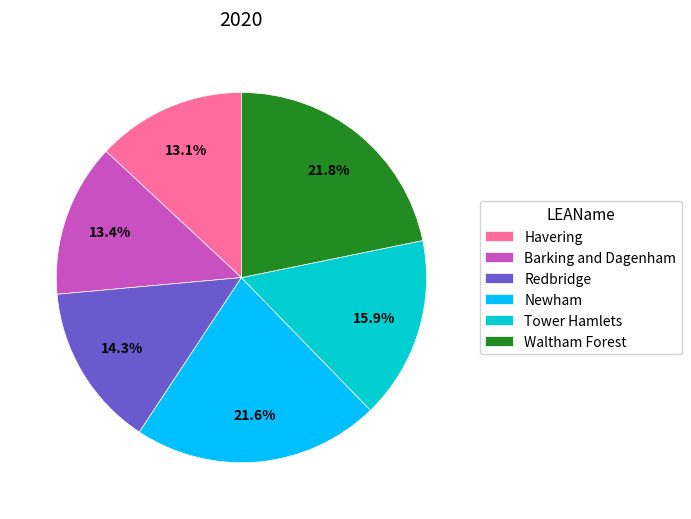

To the nearest percent, what percentage of the pie is Newham?

22%